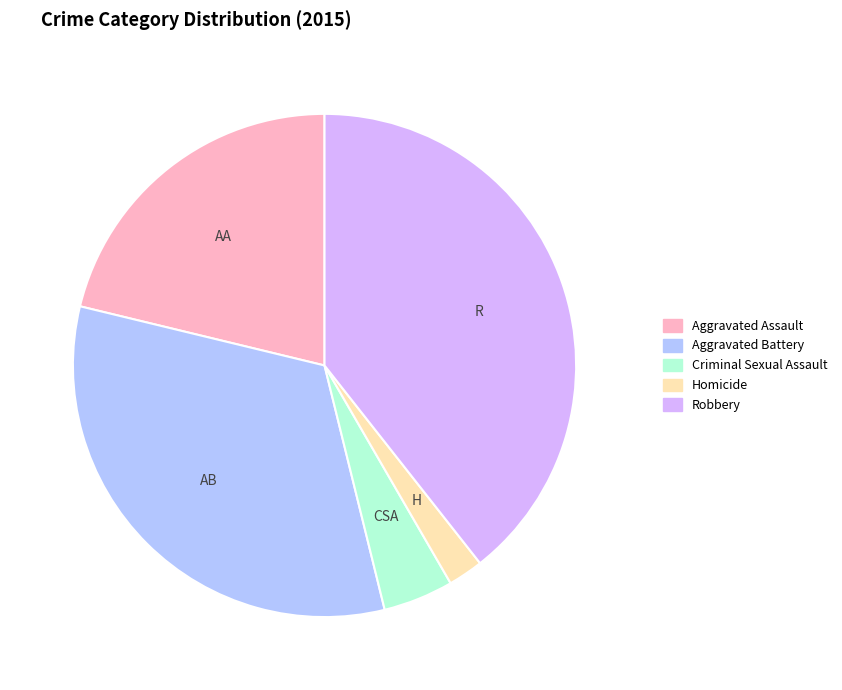

Rank the categories by value from lowest to highest.

Homicide, Criminal Sexual Assault, Aggravated Assault, Aggravated Battery, Robbery